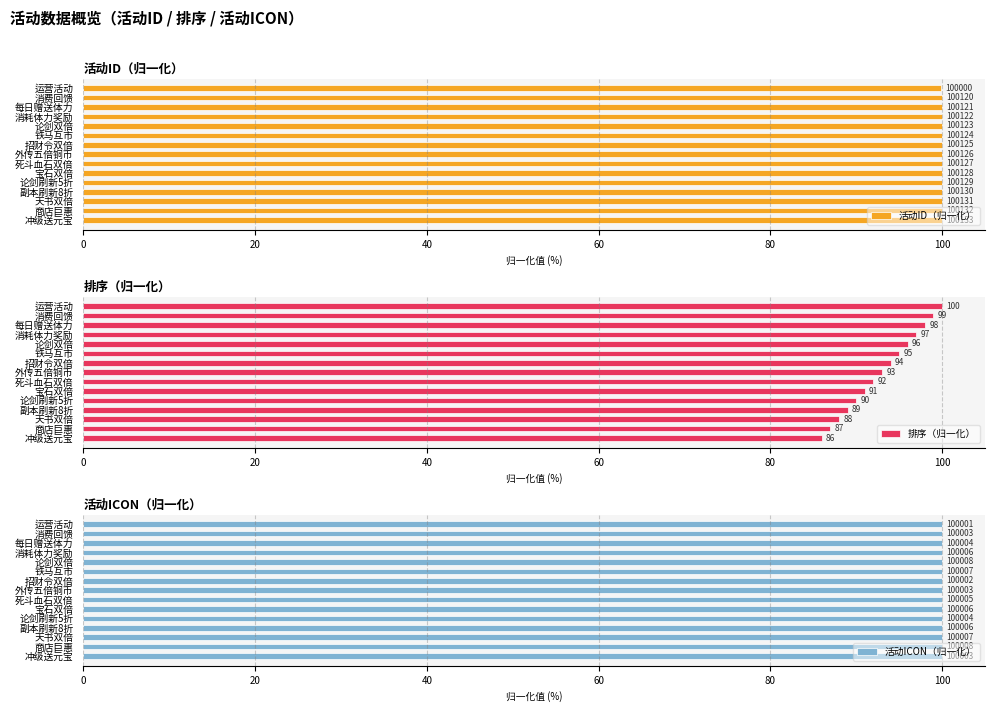

What is the maximum value for 活动ID（归一化）?

100.0